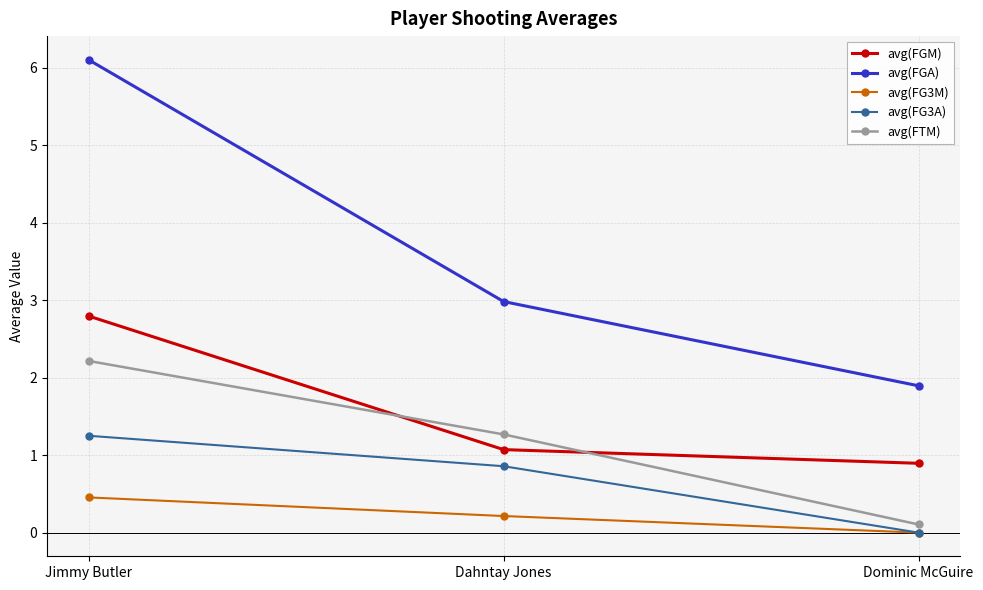

How many lines are shown in the chart?

5